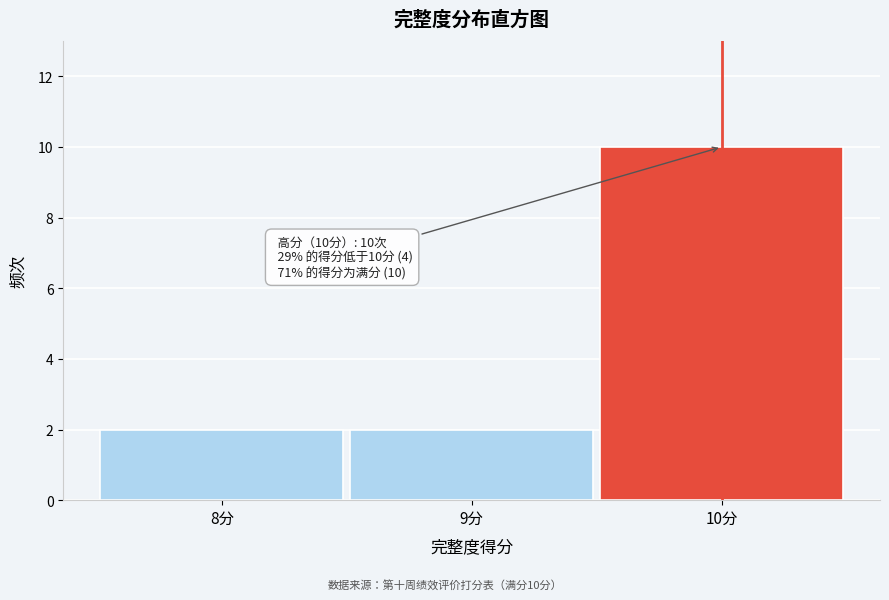

Over which range of the x-axis is the bar tallest?

9.5 to 10.5